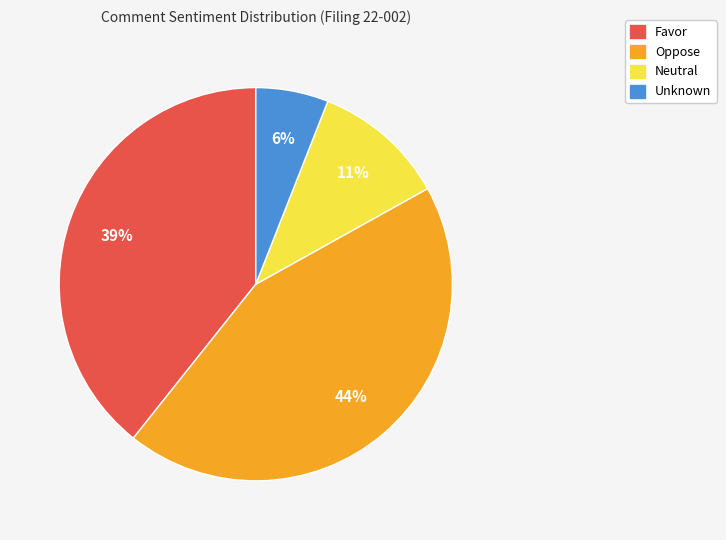

To the nearest percent, what is the average slice percentage?

25%